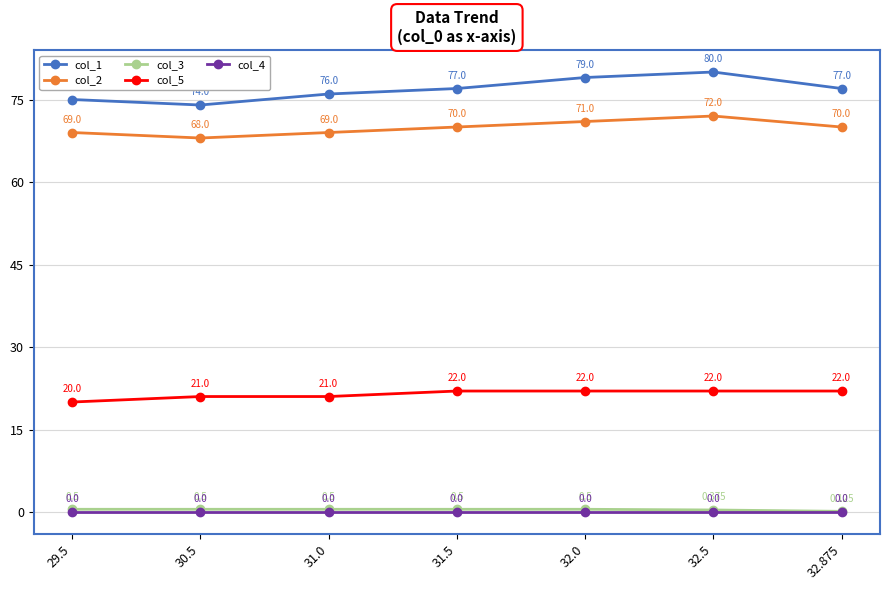

True or false: col_3 and col_2 intersect in this chart.

False